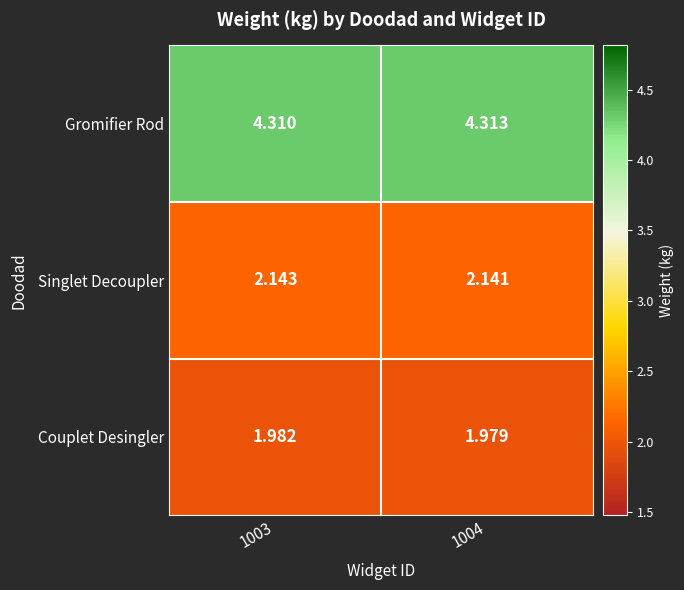

Rank the series by their maximum value, from lowest to highest.

Couplet Desingler, Singlet Decoupler, Gromifier Rod